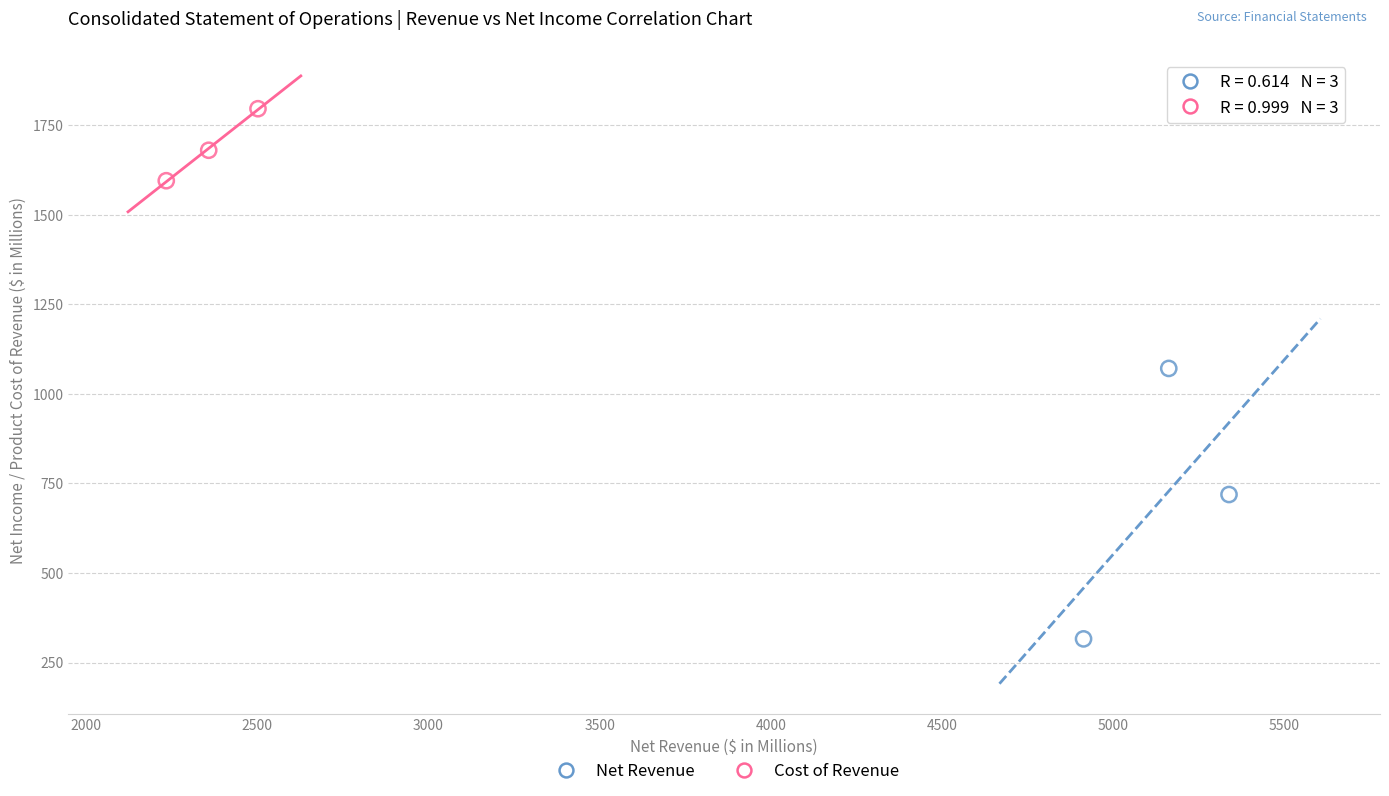

Which series contains the lowest Y value?

Net Revenue